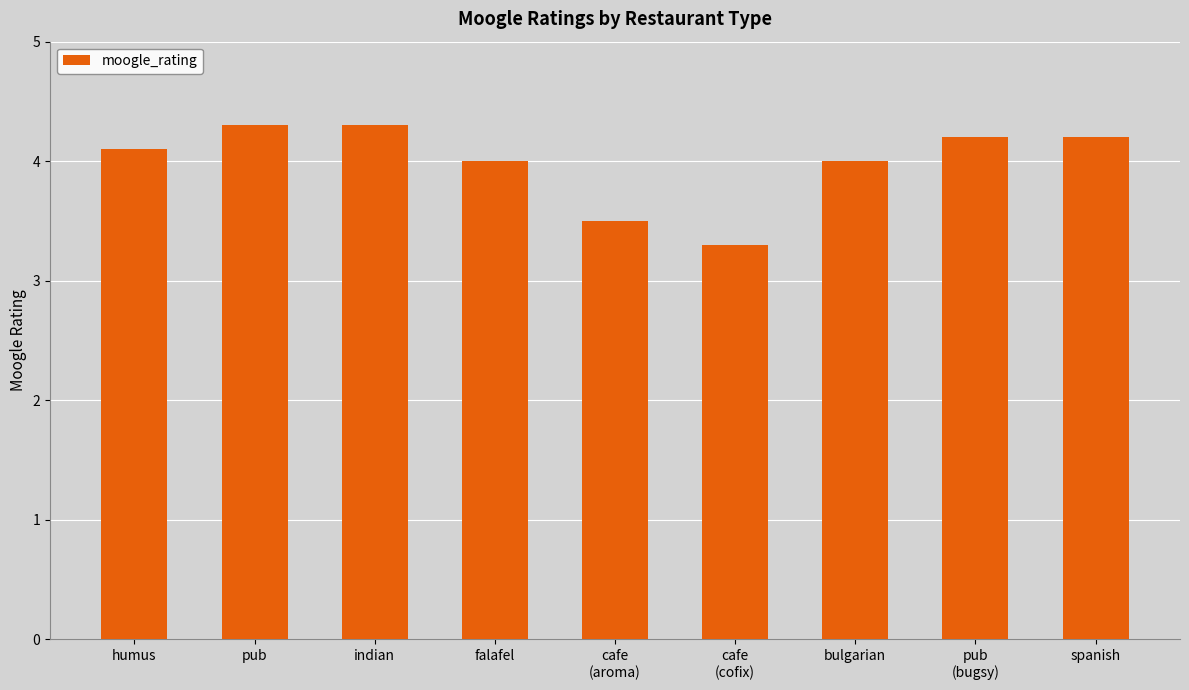

What is the label of the 8th bar from the left?

pub
(bugsy)